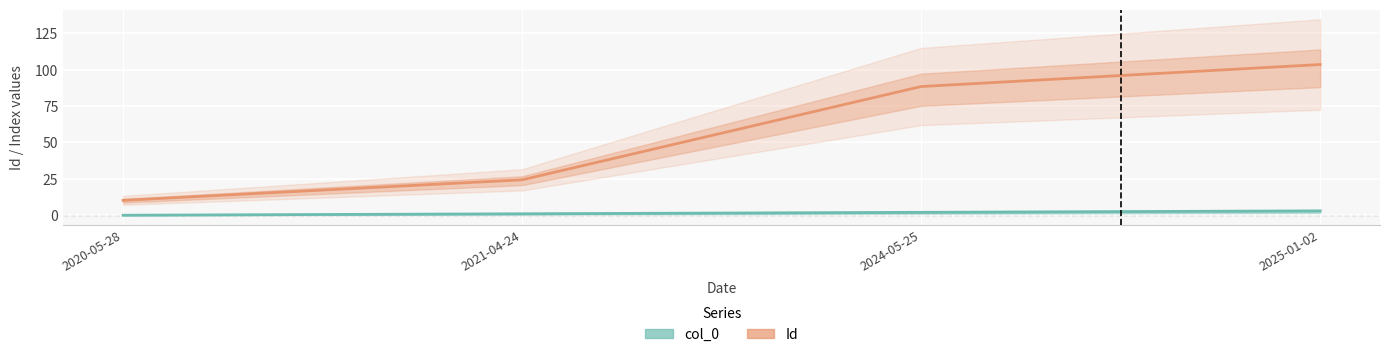

What are all the series names shown in the legend?

col_0, Id